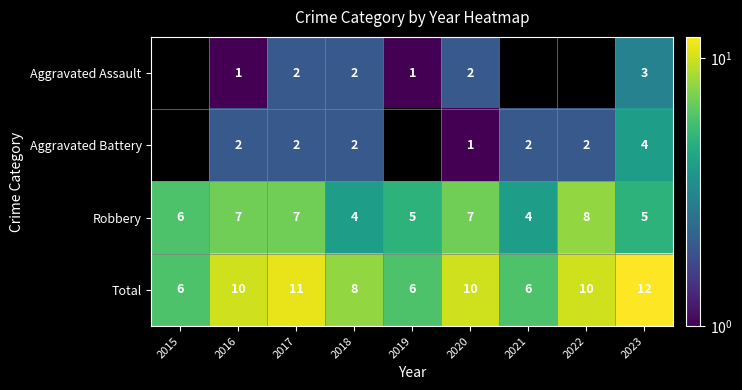

At which label does Robbery first exceed 6?

2016